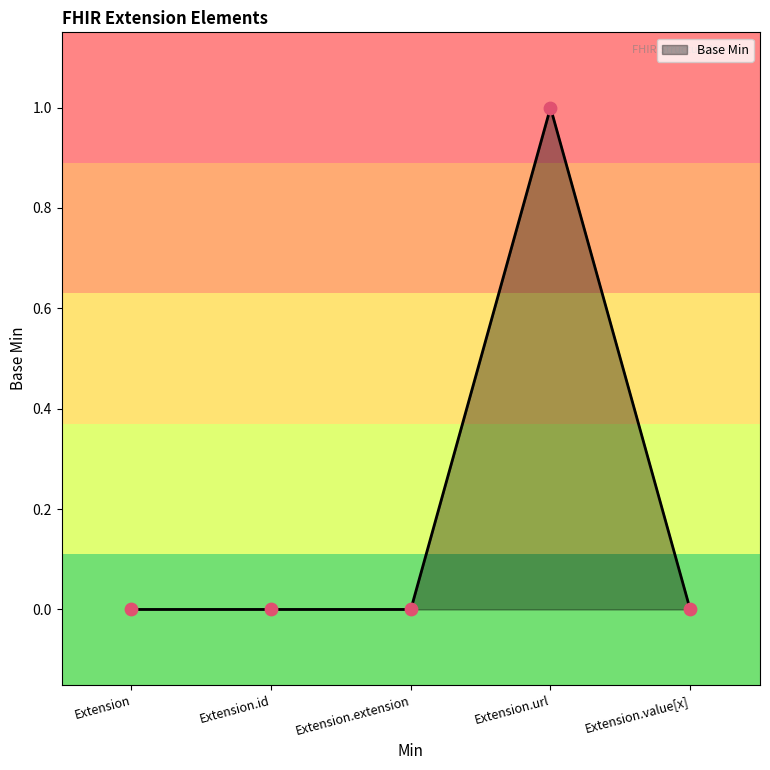

What is the change in value from Extension to Extension.url?

+1